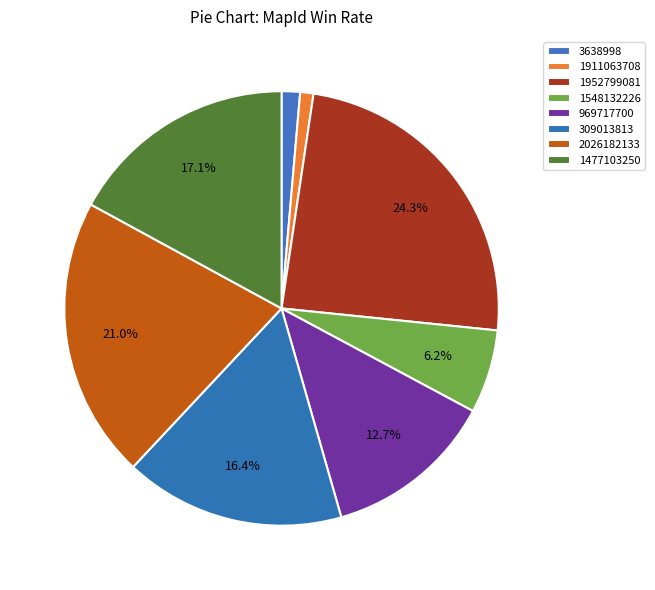

Which slice is the smallest?

1911063708